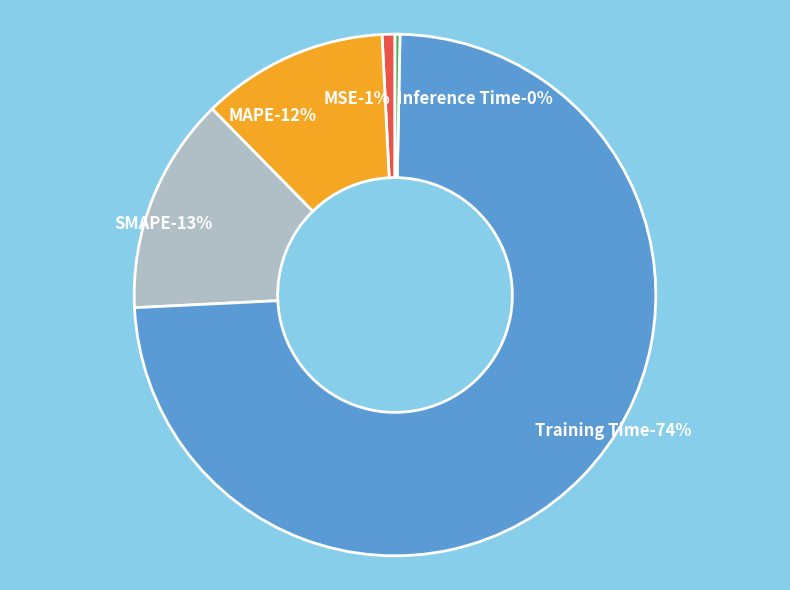

Is it true that Training Time is 74% of the pie?

True